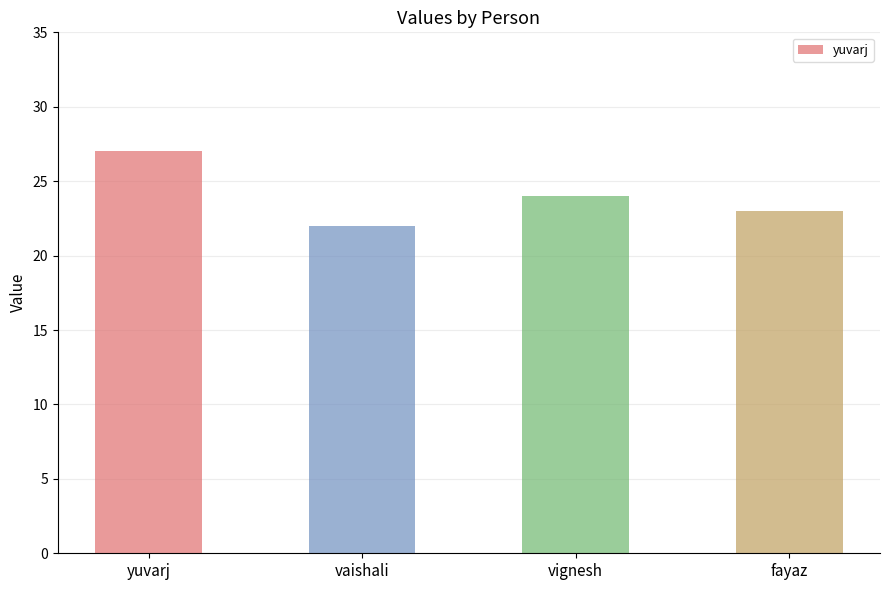

What is the greatest value displayed?

27